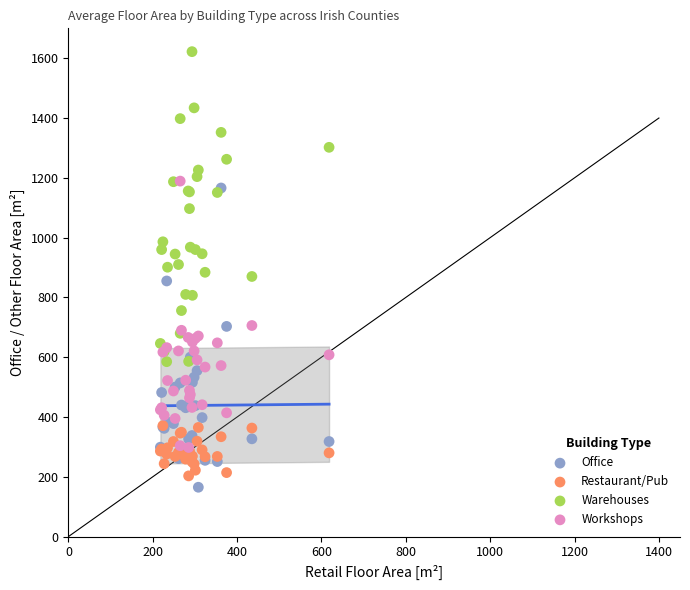

What are all the series names shown in the legend?

Office, Restaurant/Pub, Warehouses, Workshops